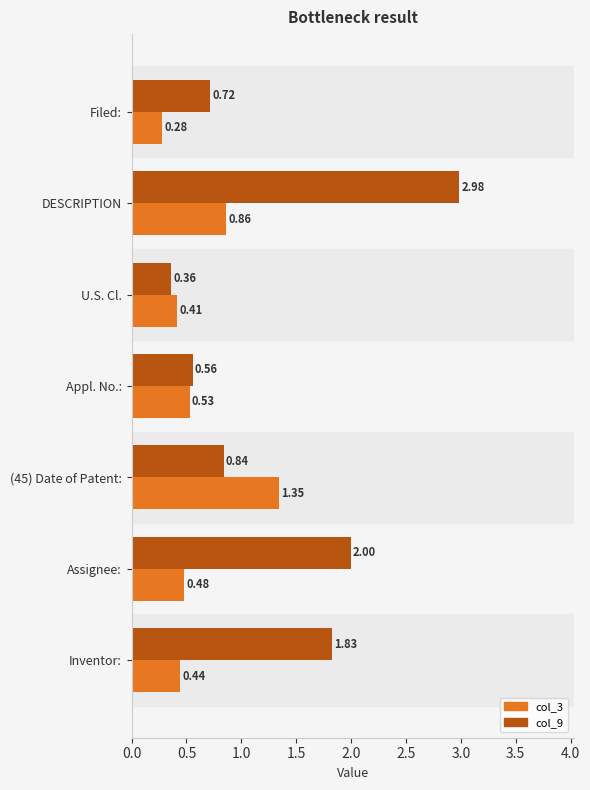

Which series has the largest total across all categories?

col_9